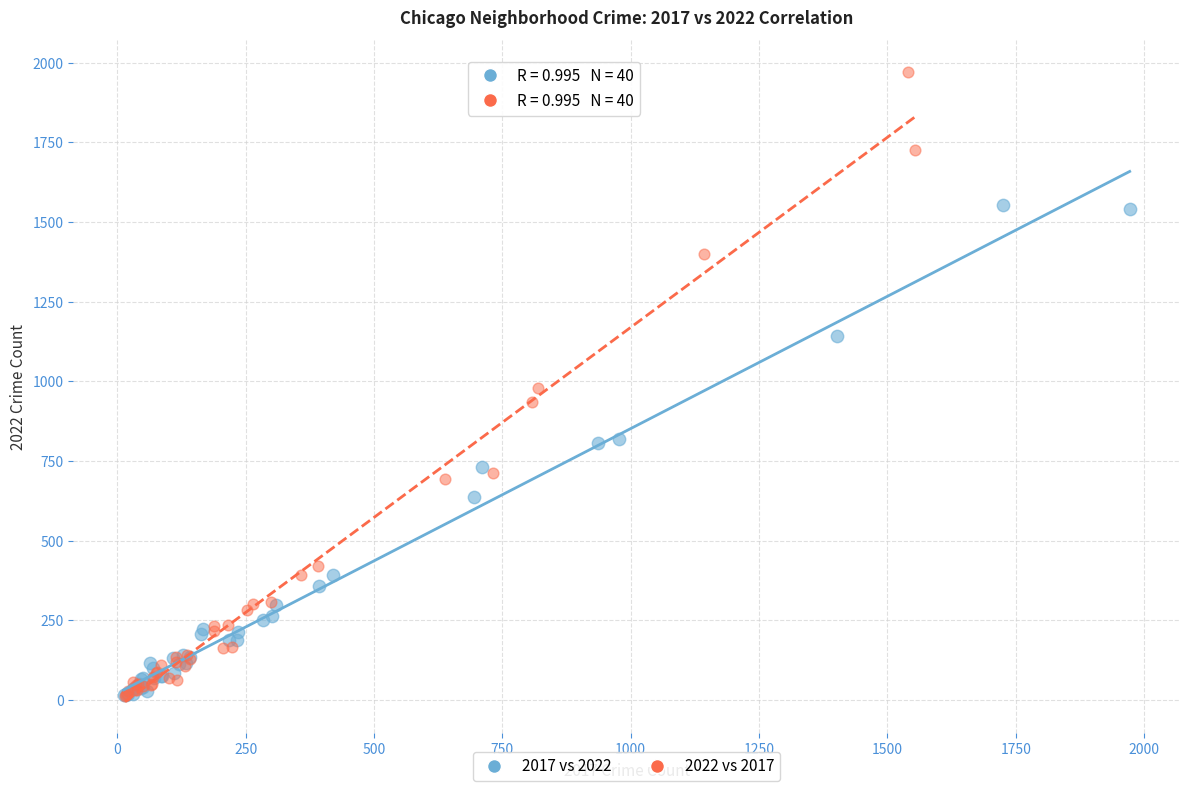

What are all the series names shown in the legend?

2017 vs 2022, 2022 vs 2017